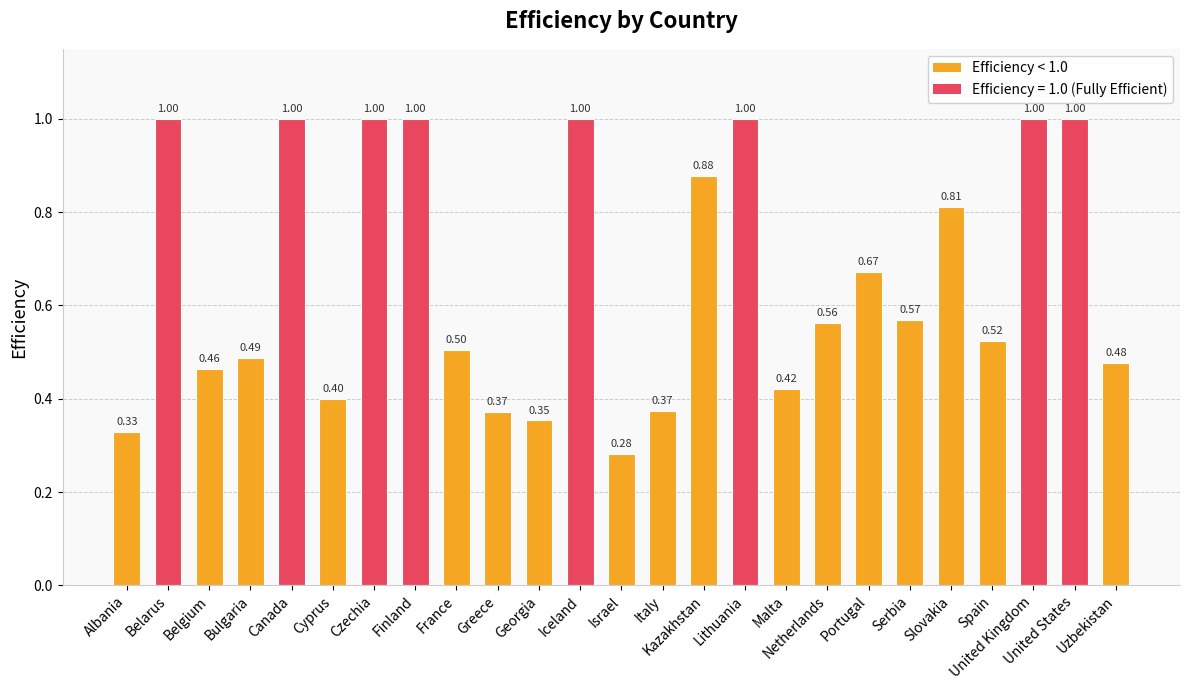

How many distinct data groups are displayed?

1